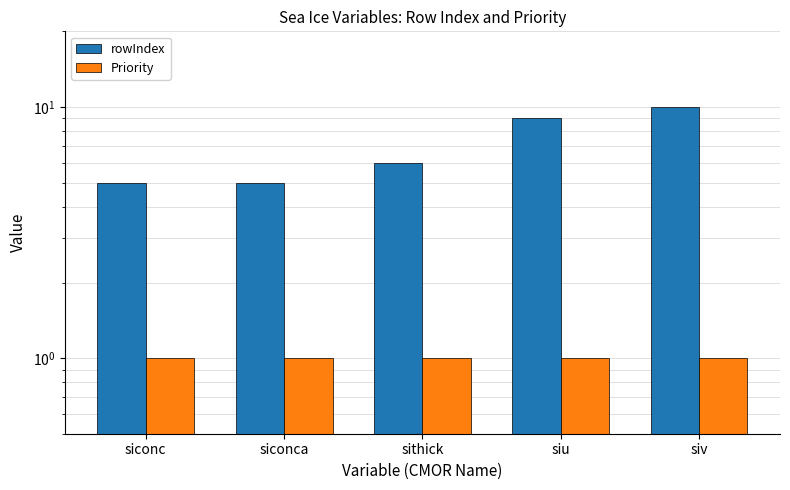

How many series are shown in this chart?

2